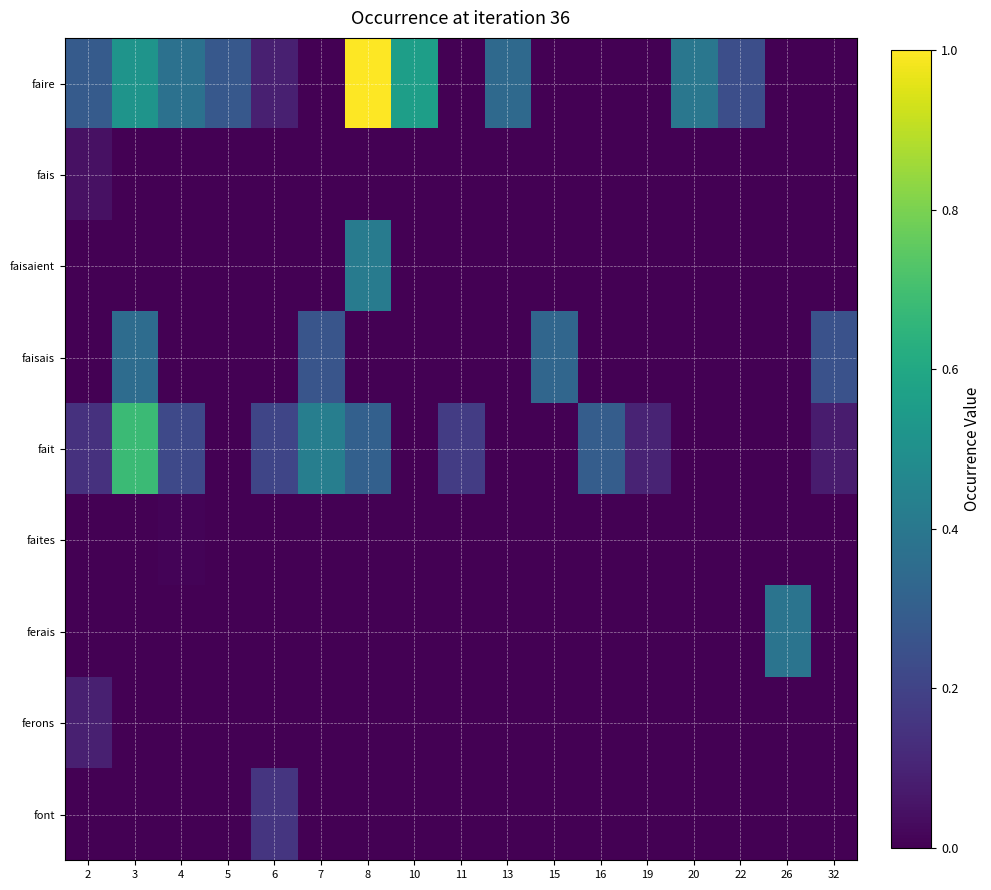

Which has a higher value, 6 or 10?

10